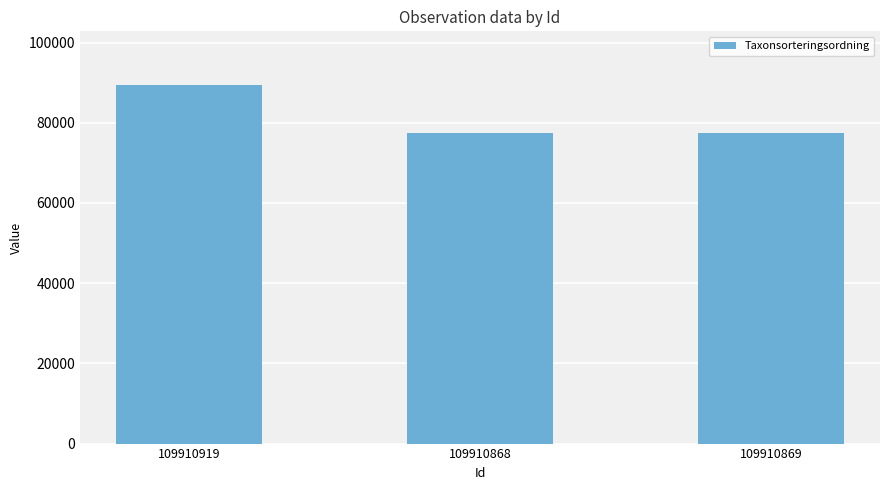

What is the average value?

81468